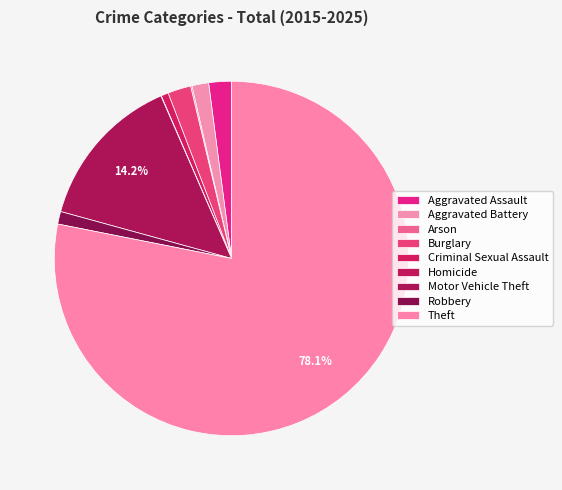

What is the largest slice in the pie chart?

Theft